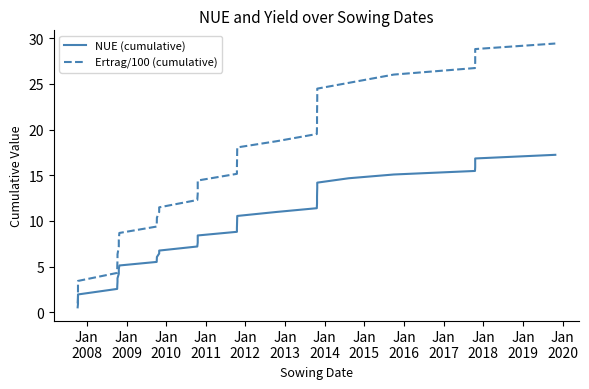

What is the average value of the Ertrag/100 (cumulative) series?

15.3